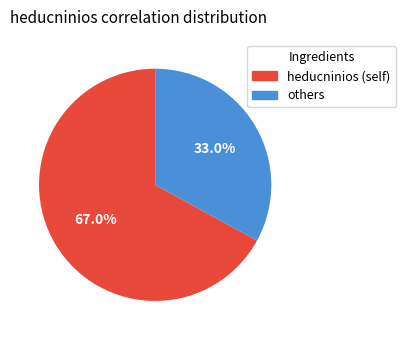

Is there a majority slice in this chart?

Yes